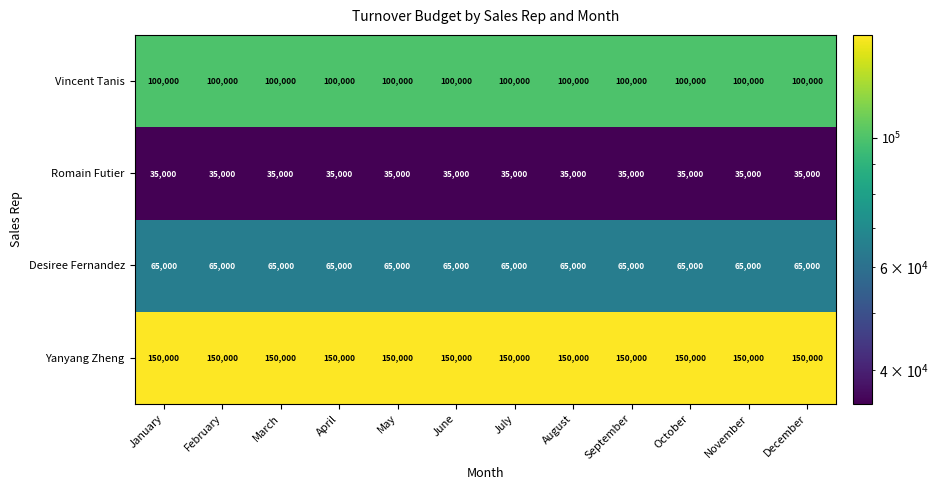

True or false: Vincent Tanis has a value of 166717 at October.

False